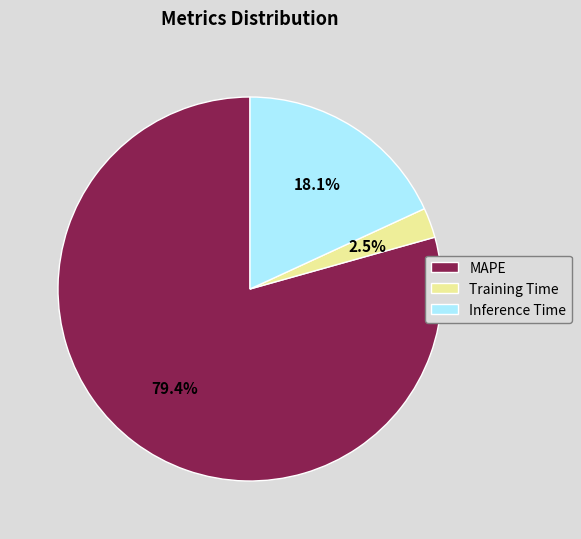

What percentage is the MAPE slice, to the nearest percent?

79%